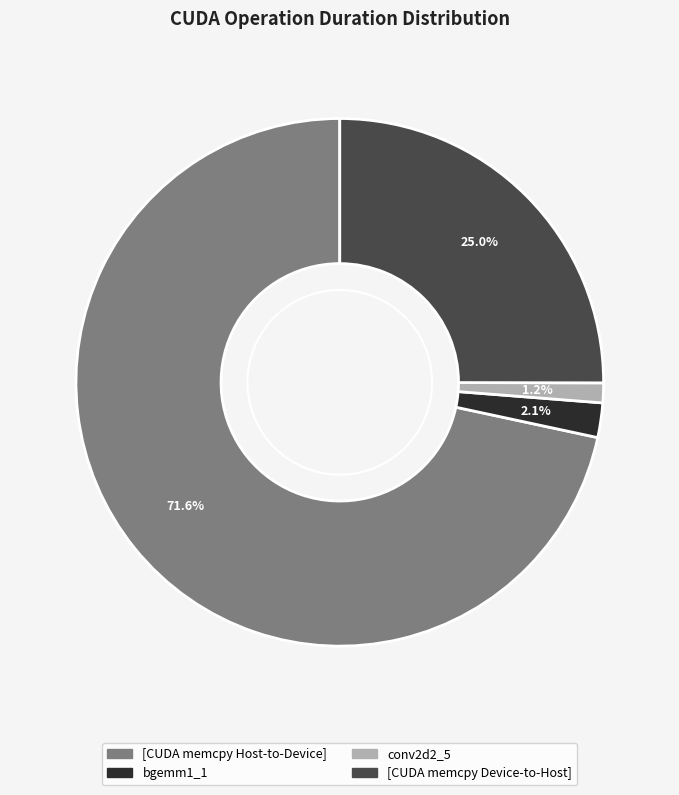

Is there a majority slice in this chart?

Yes